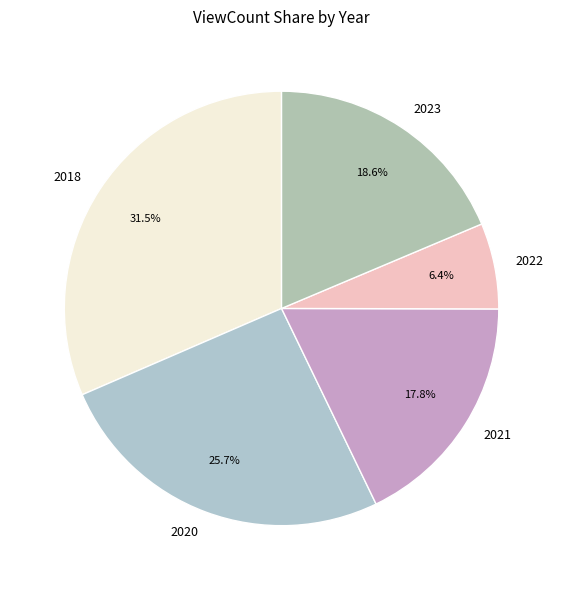

Does any single category account for the majority?

No